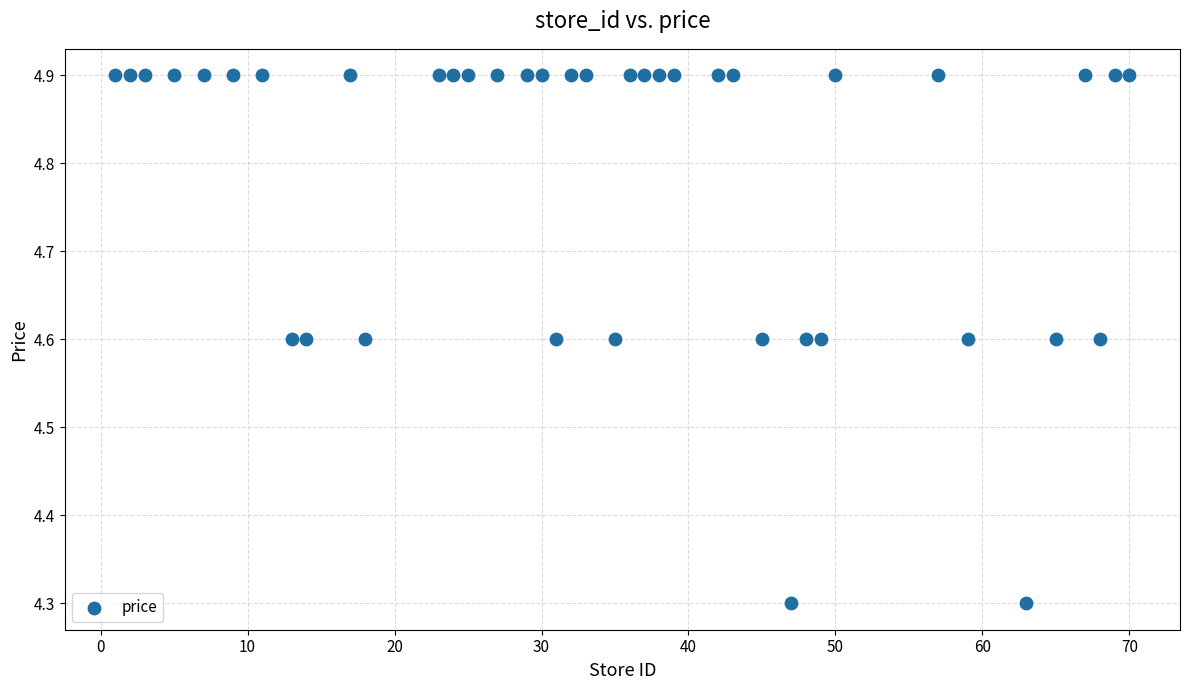

What is the range of Y values (max minus min)?

0.6